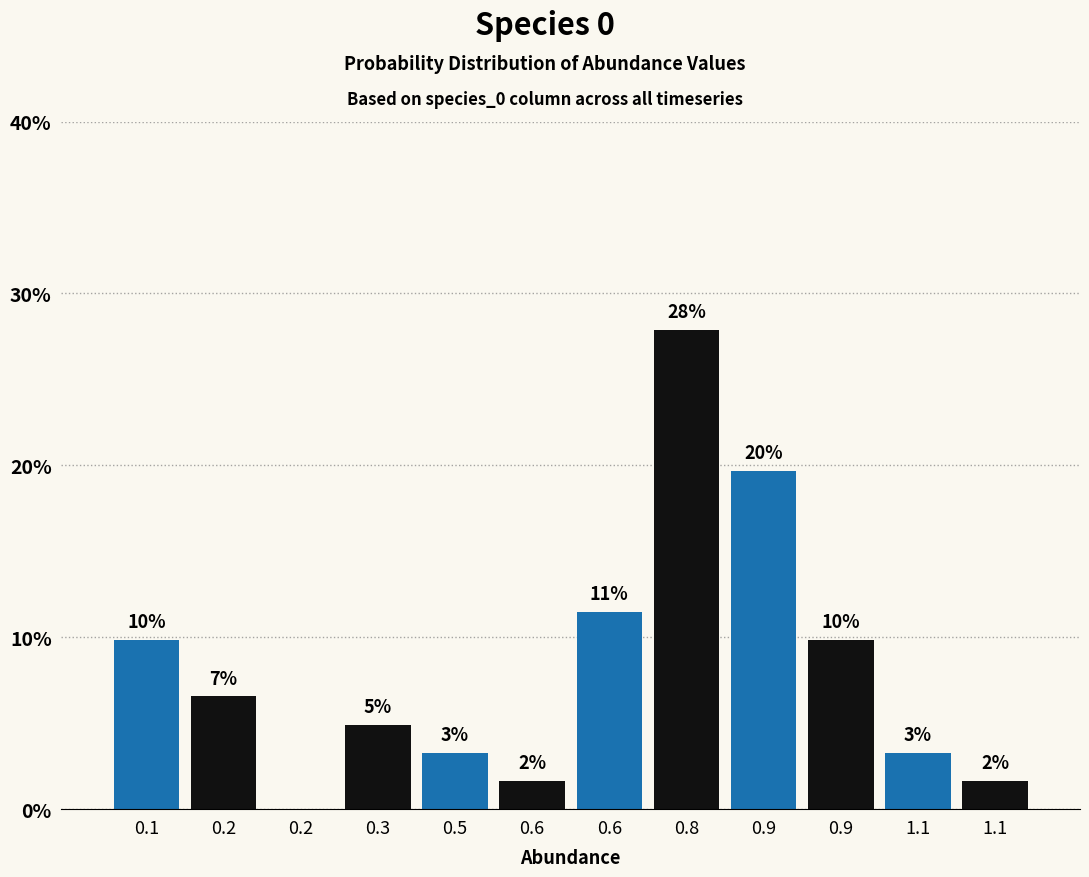

Are the bars horizontal?

No